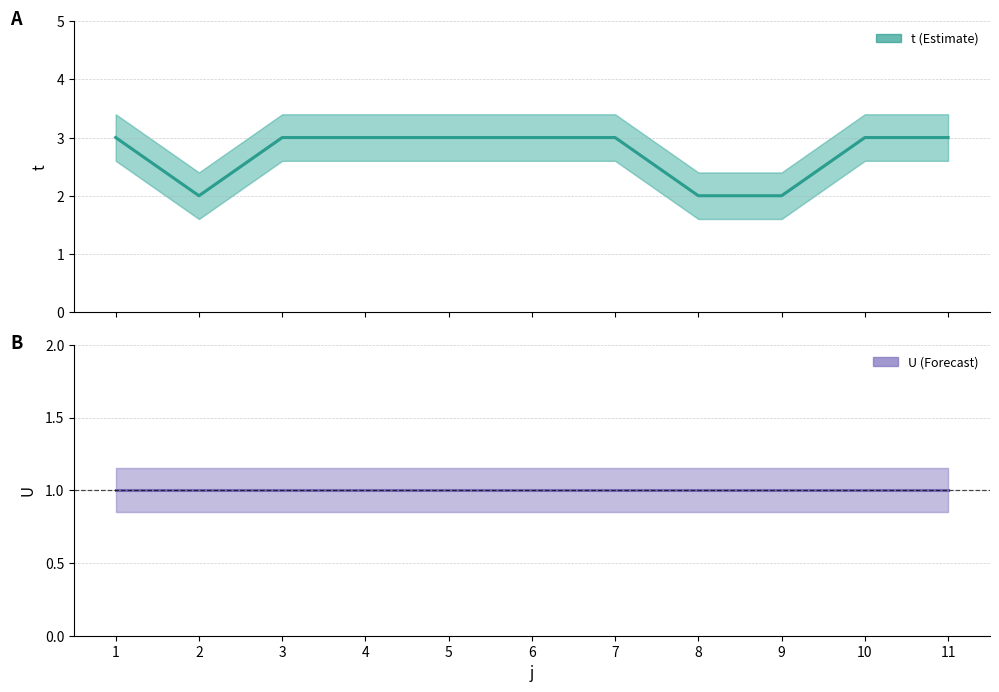

Reading left to right, list all the values displayed in this chart.

t: 3	2	3	3	3	3	3	2	2	3	3
U: 1	1	1	1	1	1	1	1	1	1	1